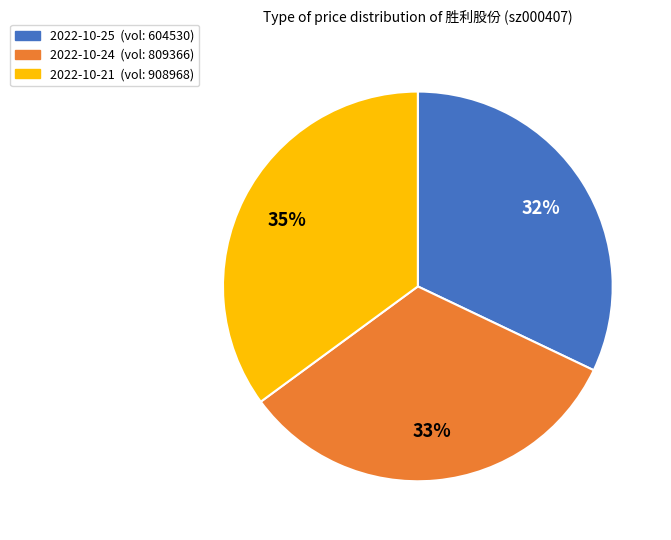

To the nearest percent, what is the difference between the largest and smallest slice percentages?

3%